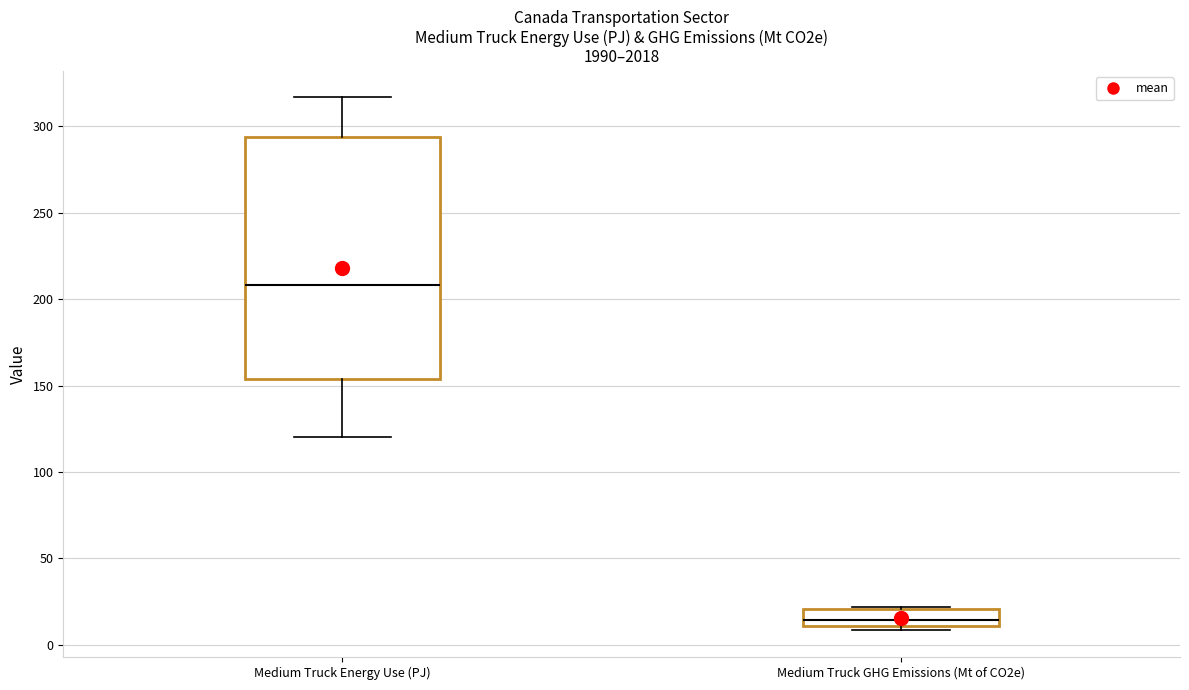

Which box has the lowest median line?

Medium Truck GHG Emissions (Mt of CO2e)